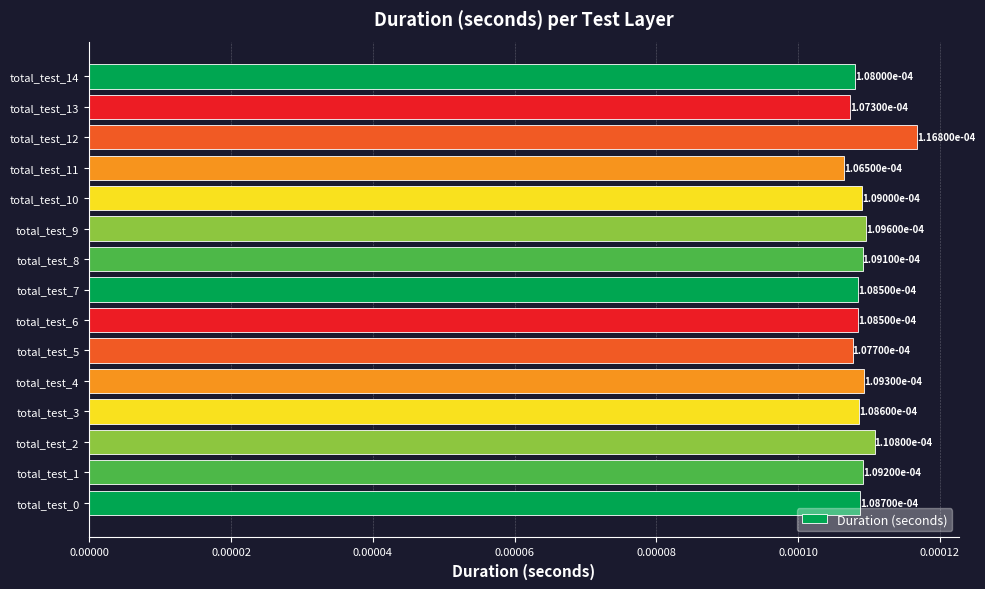

At which category does the chart reach its peak across all series?

total_test_12